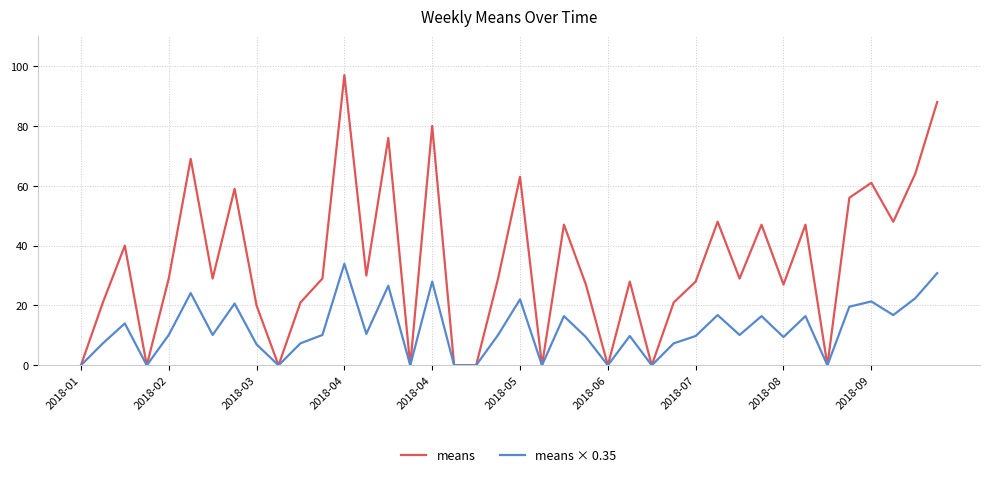

Rank the series by their maximum value, from lowest to highest.

means × 0.35, means